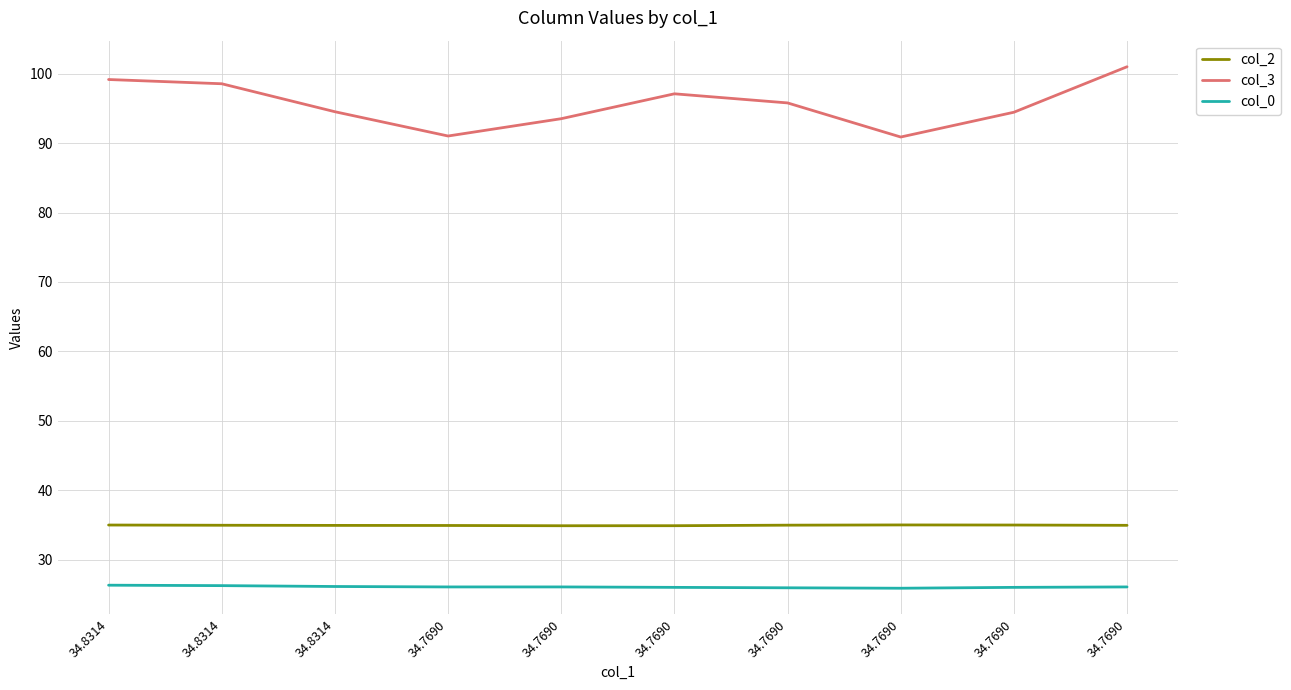

Which series has the largest total across all categories?

col_3